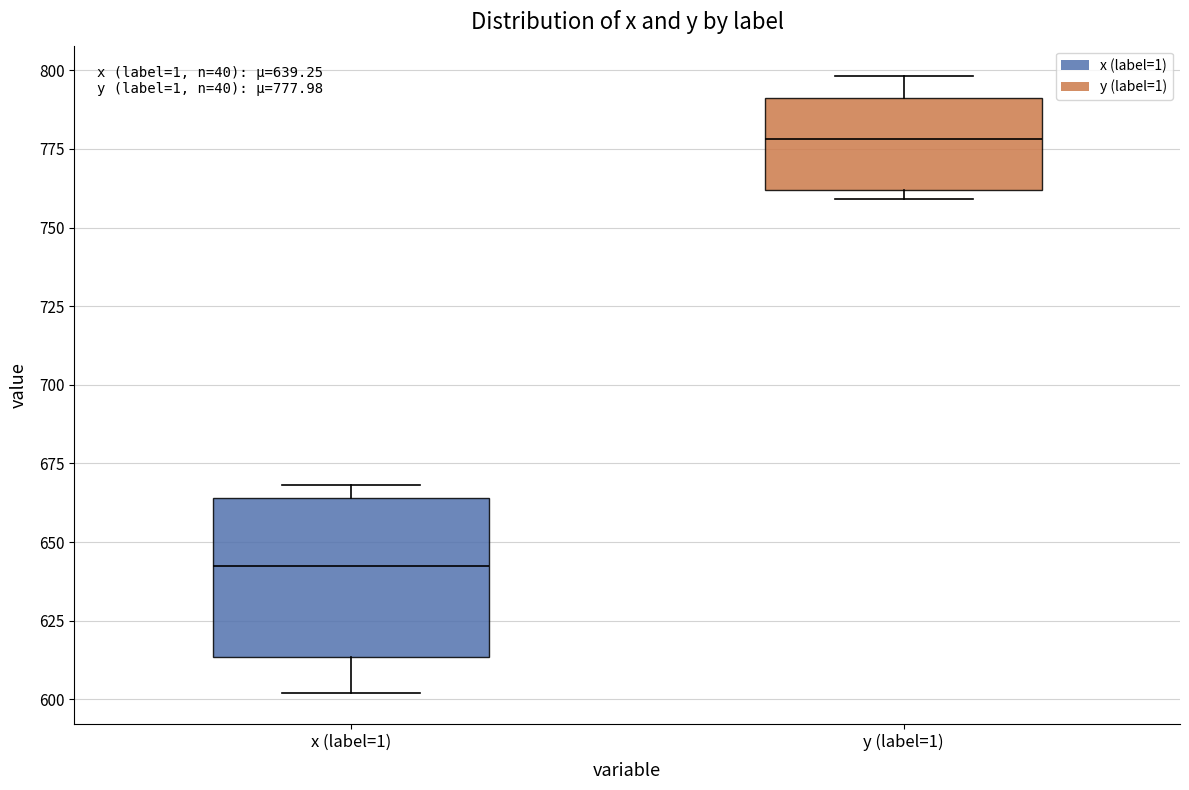

Which box is the tallest, from its lower edge to its upper edge?

x (label=1)